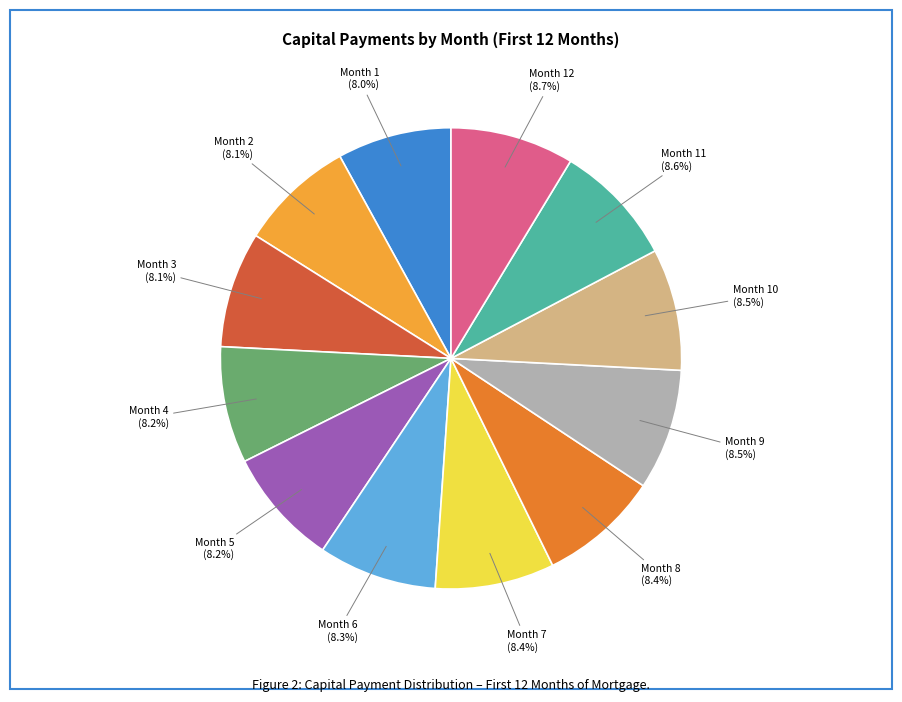

Is there a majority slice in this chart?

No